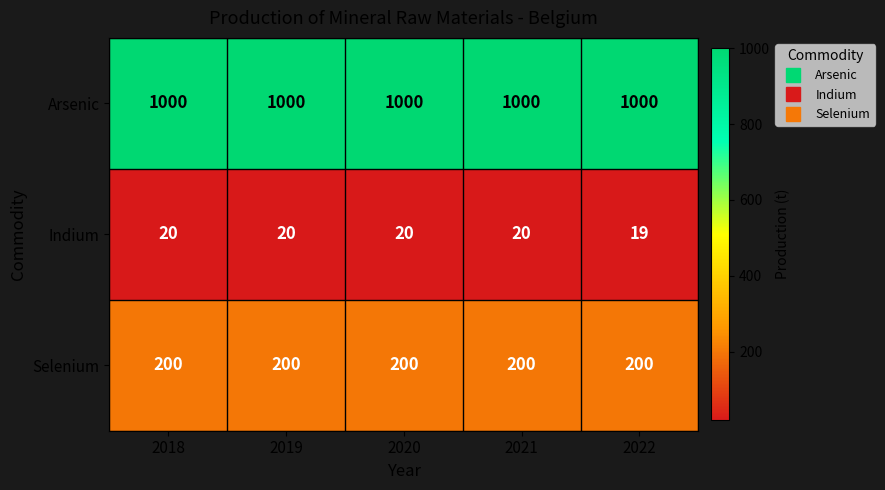

The Arsenic series shows 1304 at 2019. True or false?

False